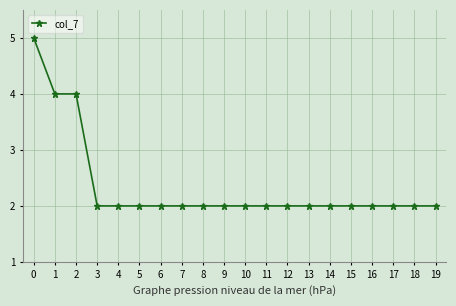

What is the value of the 7th point from the left?

2